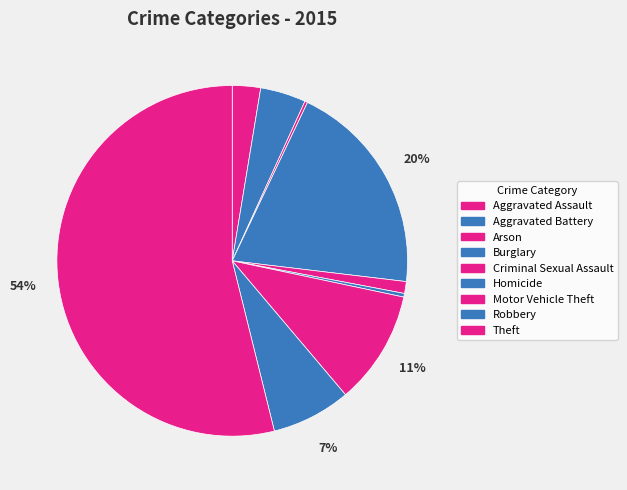

What is the change in value from Homicide to Motor Vehicle Theft?

+121